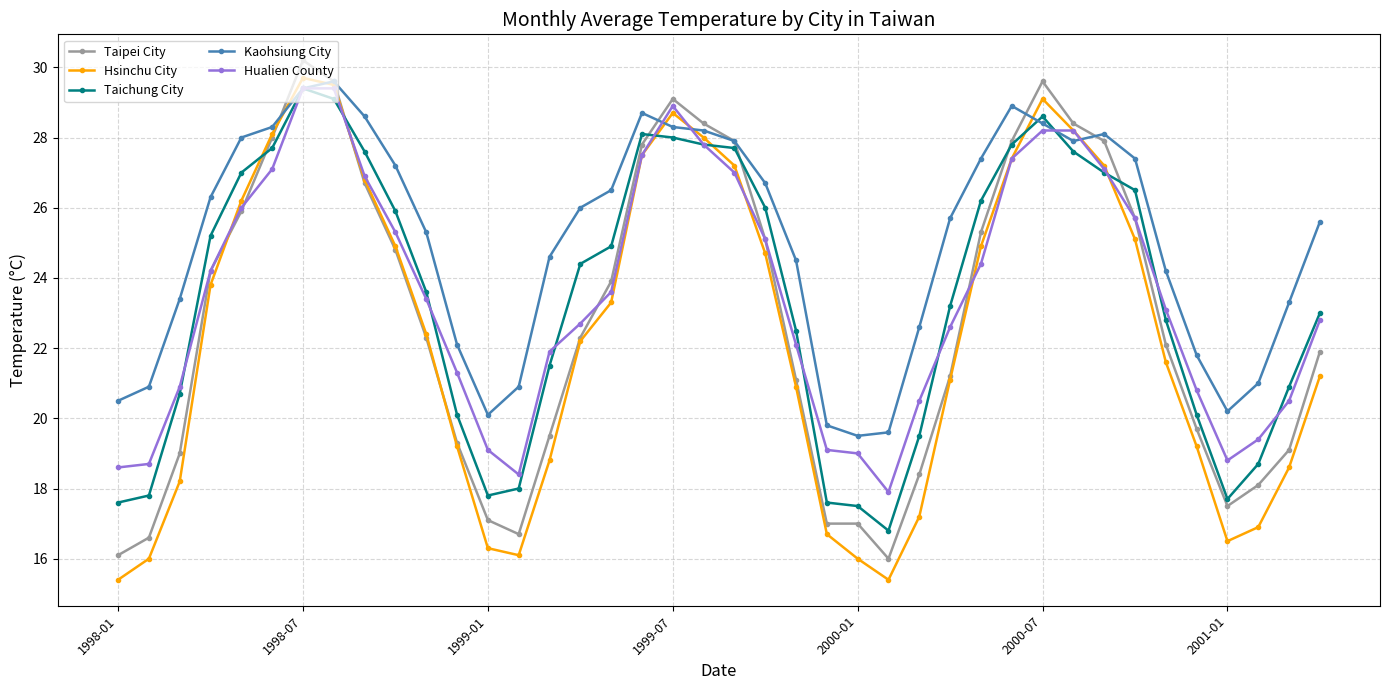

What is the smallest value displayed?

15.4